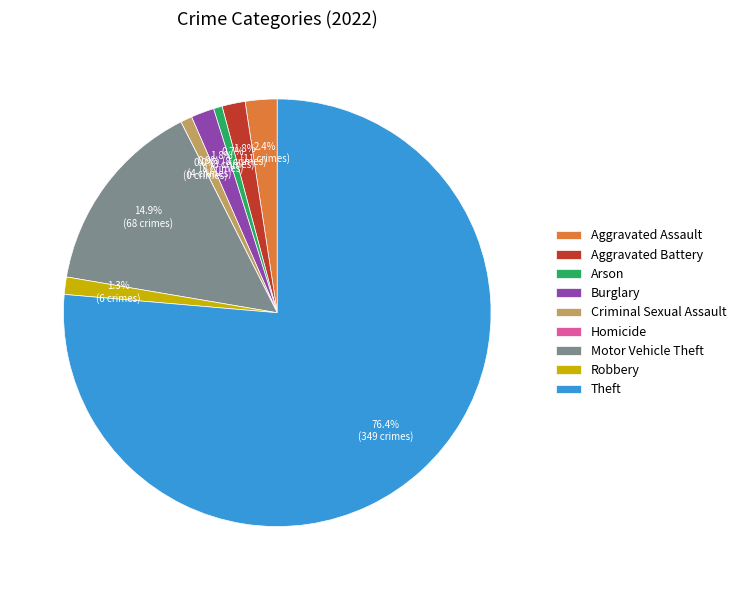

To the nearest percent, what is the difference between the Aggravated Battery and Homicide slice percentages?

2%